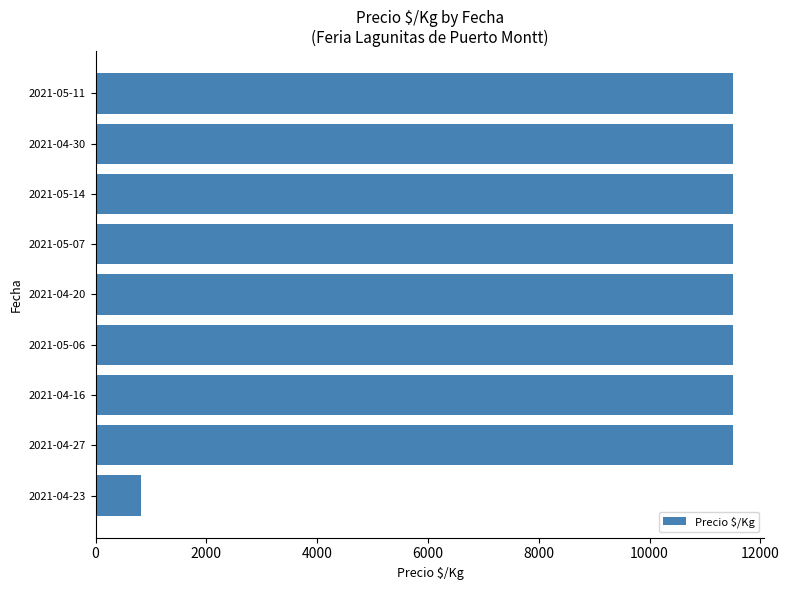

Is it true that the value at 2021-04-20 is 11500?

True